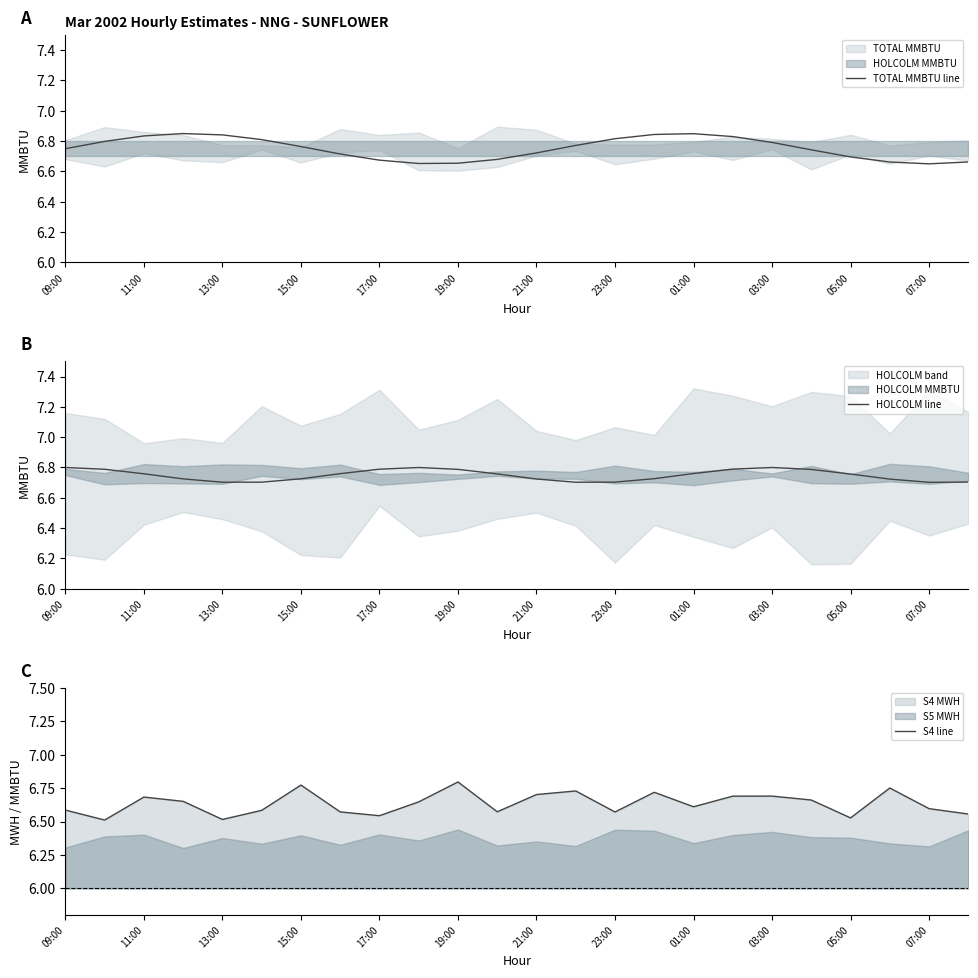

The value of TOTAL MMBTU line at 07:00 is 2.4. True or false?

False